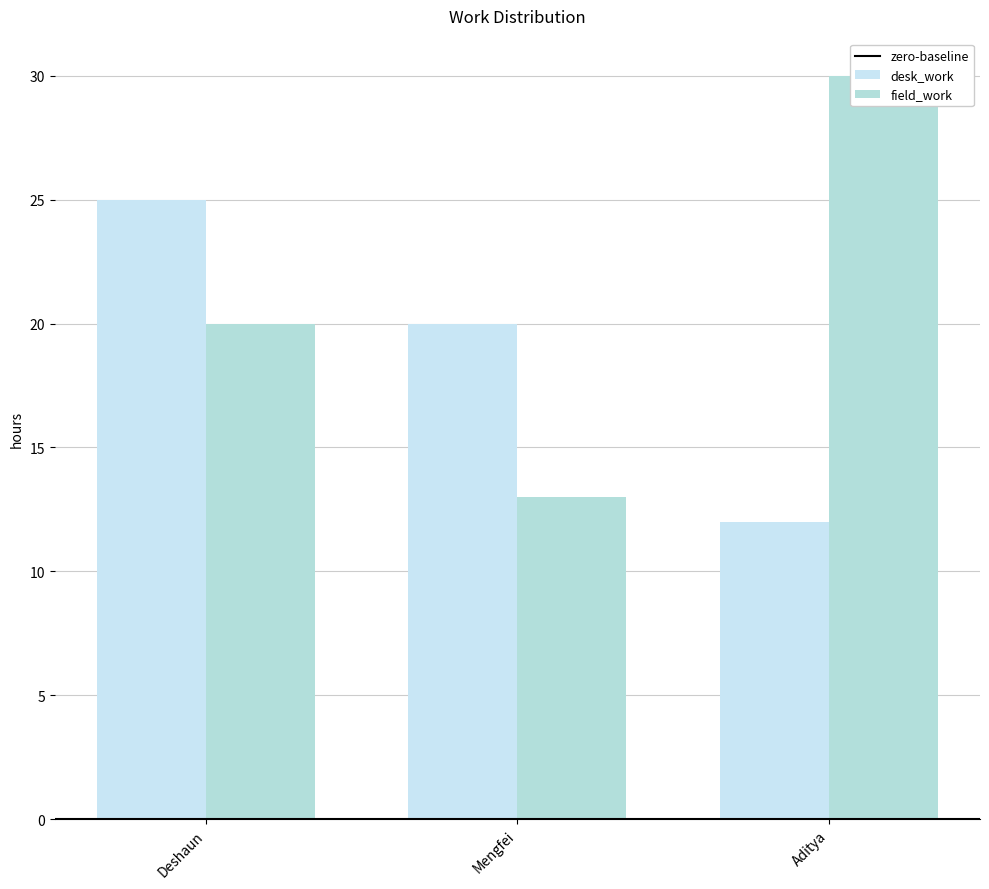

Which has a higher value, Deshaun or Aditya?

Deshaun